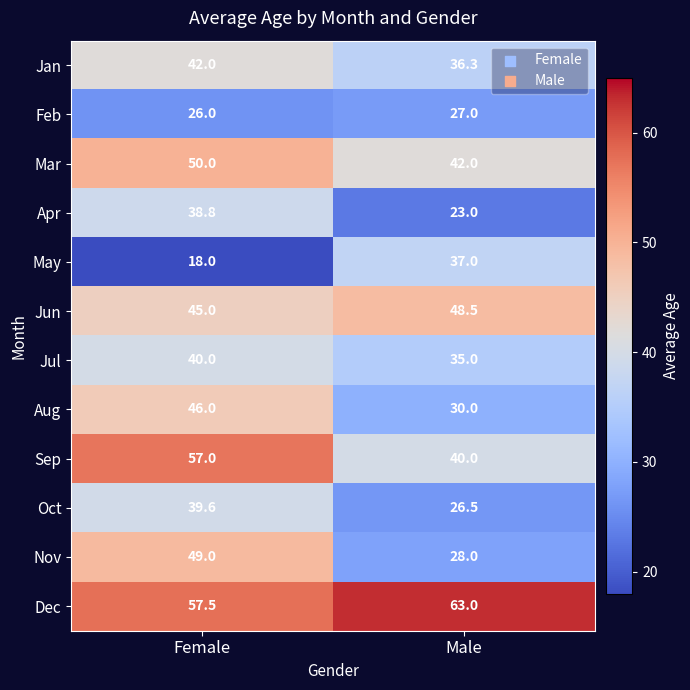

The Mar series shows 42.0 at Male. True or false?

True